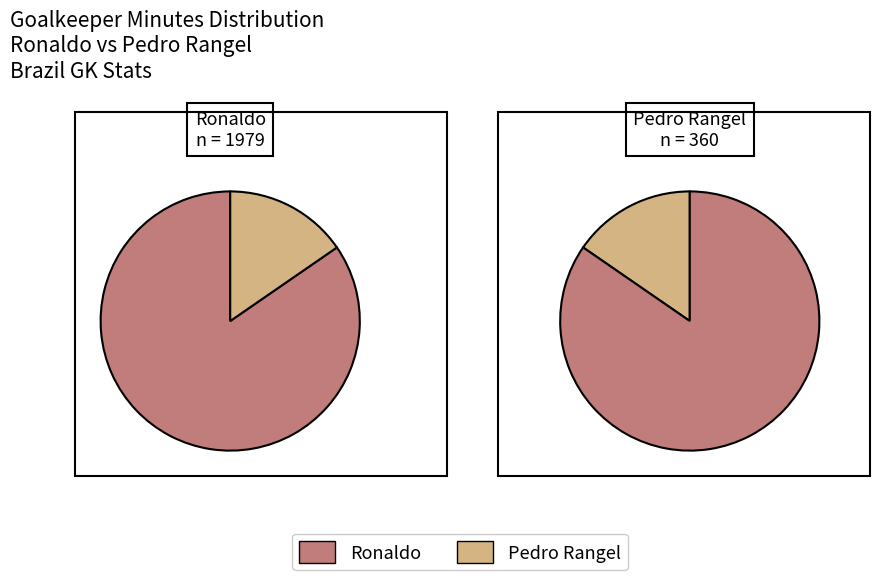

To the nearest percent, what percentage of the pie is Pedro Rangel?

15%